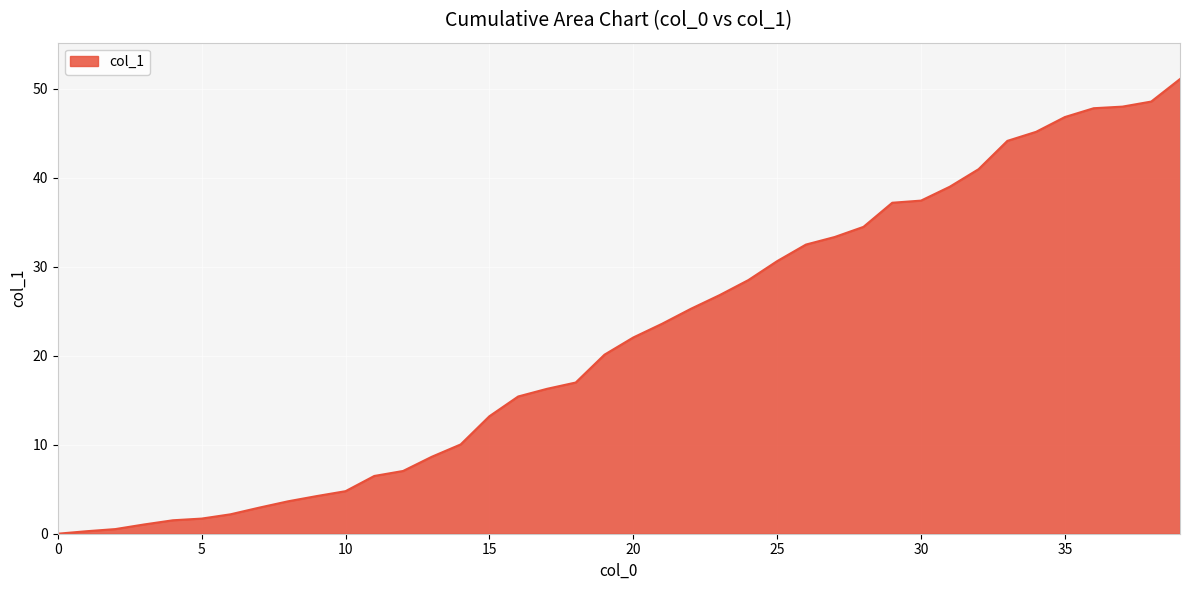

What is the greatest value displayed?

51.1